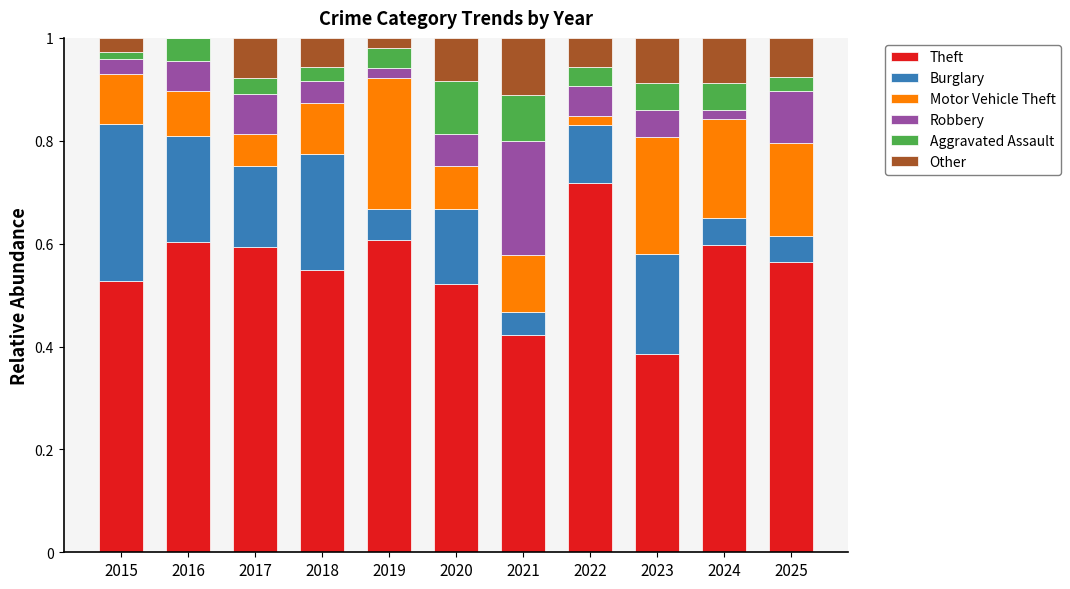

What is the total value across all series at 2016?

1.0